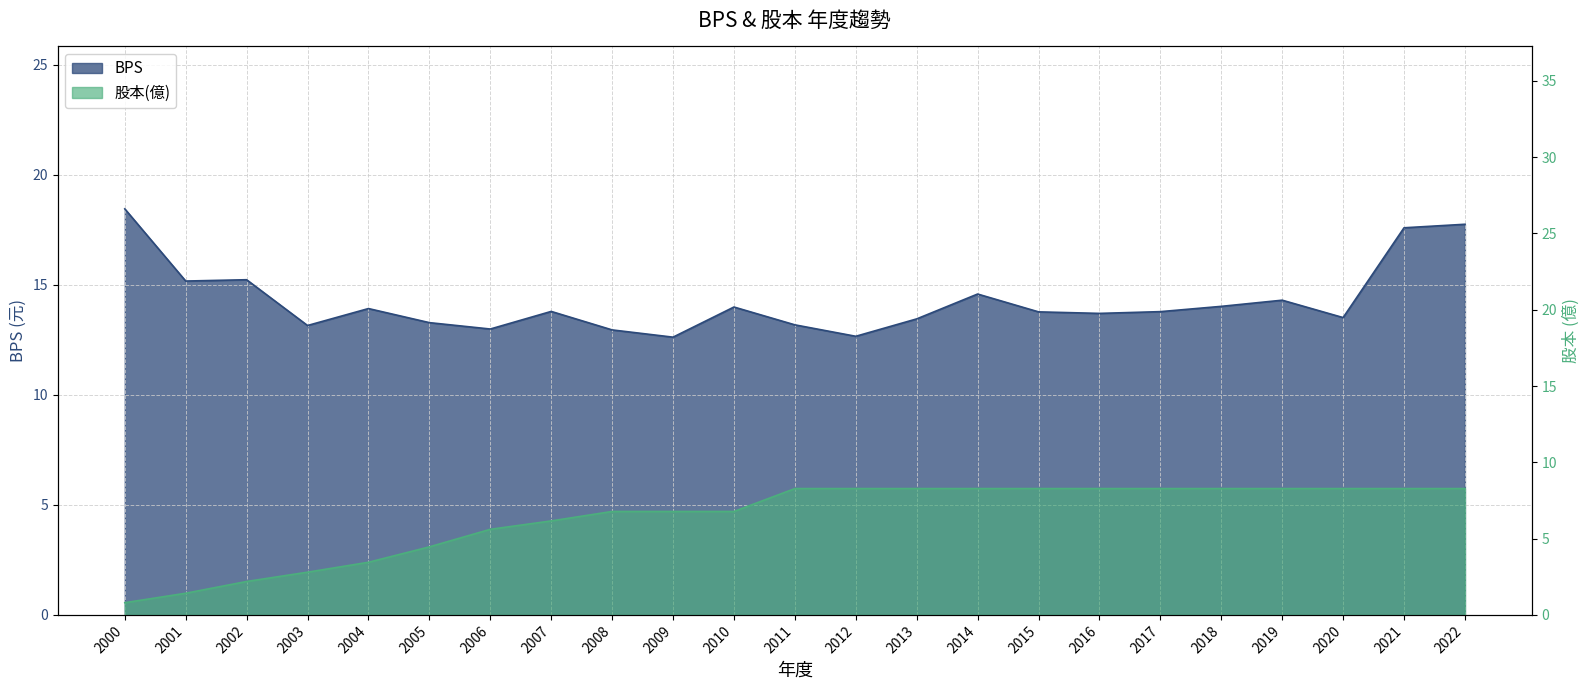

True or false: 股本(億) and BPS intersect in this chart.

False